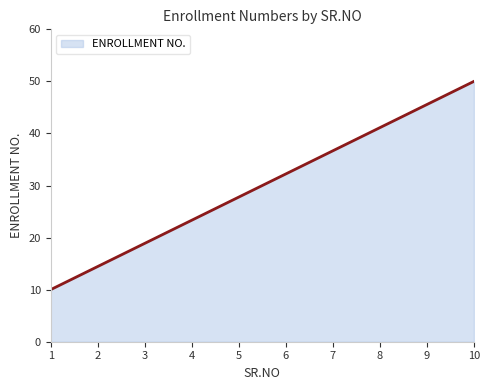

What is the change in value from 2 to 5?

+13.3